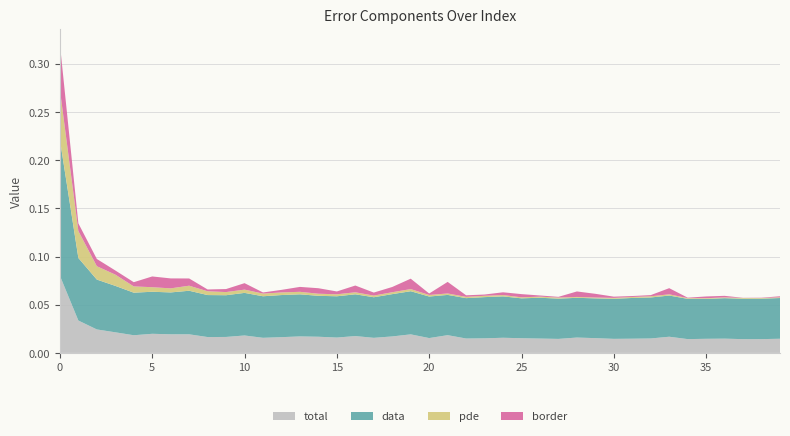

Reading left to right, list all the values displayed in this chart.

total: 0.1	0.0	0.0	0.0	0.0	0.0	0.0	0.0	0.0	0.0	0.0	0.0	0.0	0.0	0.0	0.0	0.0	0.0	0.0	0.0	0.0	0.0	0.0	0.0	0.0	0.0	0.0	0.0	0.0	0.0	0.0	0.0	0.0	0.0	0.0	0.0	0.0	0.0	0.0	0.0
data: 0.1	0.1	0.1	0.0	0.0	0.0	0.0	0.0	0.0	0.0	0.0	0.0	0.0	0.0	0.0	0.0	0.0	0.0	0.0	0.0	0.0	0.0	0.0	0.0	0.0	0.0	0.0	0.0	0.0	0.0	0.0	0.0	0.0	0.0	0.0	0.0	0.0	0.0	0.0	0.0
pde: 0.1	0.0	0.0	0.0	0.0	0.0	0.0	0.0	0.0	0.0	0.0	0.0	0.0	0.0	0.0	0.0	0.0	0.0	0.0	0.0	0.0	0.0	0.0	0.0	0.0	0.0	0.0	0.0	0.0	0.0	0.0	0.0	0.0	0.0	0.0	0.0	0.0	0.0	0.0	0.0
border: 0.0	0.0	0.0	0.0	0.0	0.0	0.0	0.0	0.0	0.0	0.0	0.0	0.0	0.0	0.0	0.0	0.0	0.0	0.0	0.0	0.0	0.0	0.0	0.0	0.0	0.0	0.0	0.0	0.0	0.0	0.0	0.0	0.0	0.0	0.0	0.0	0.0	0.0	0.0	0.0